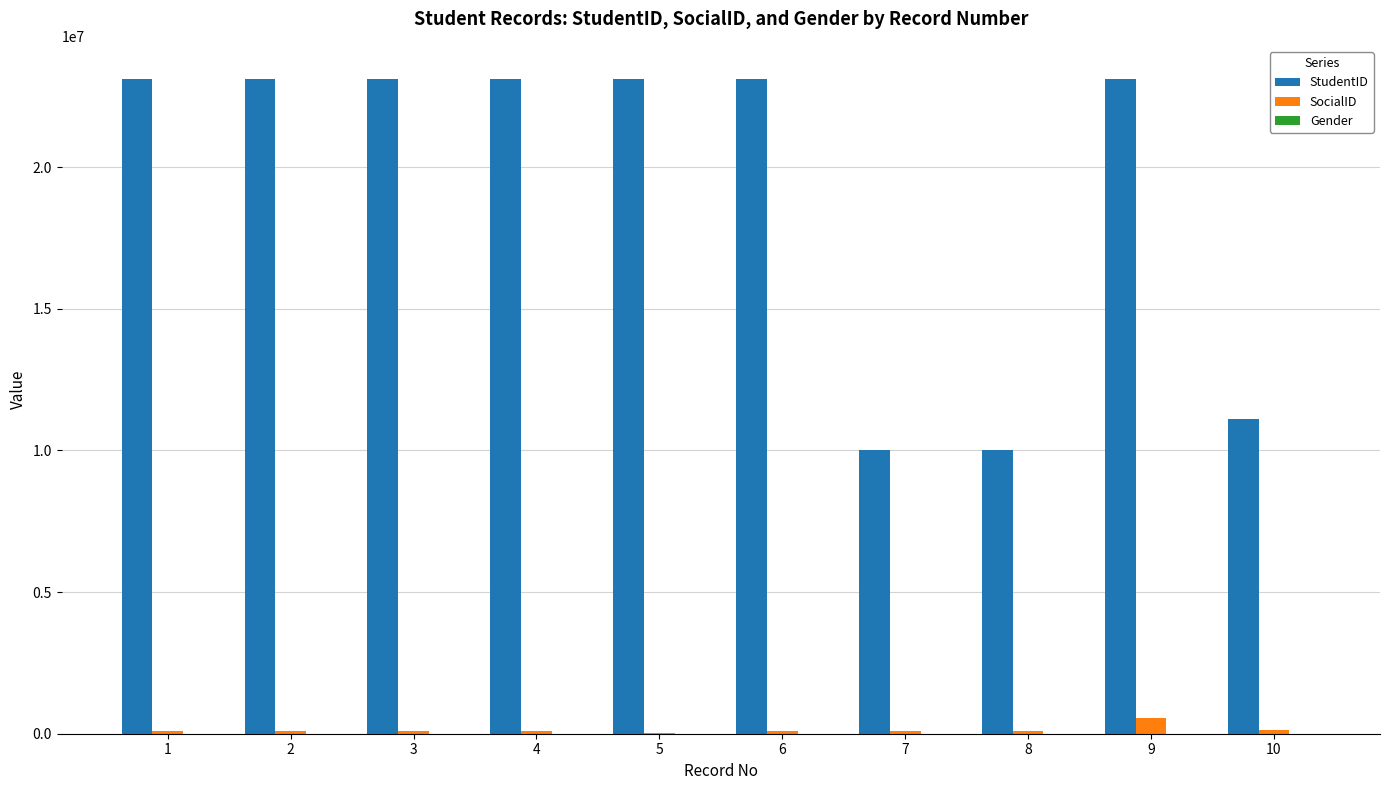

Which series has the largest total across all categories?

StudentID